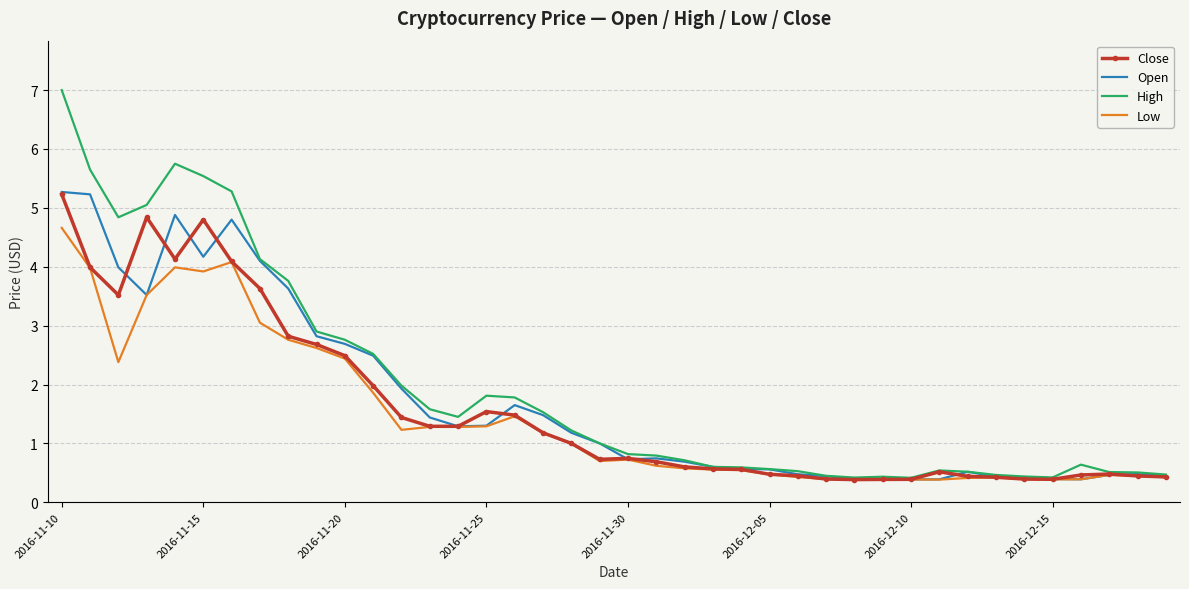

What is the maximum value shown in the chart?

7.0